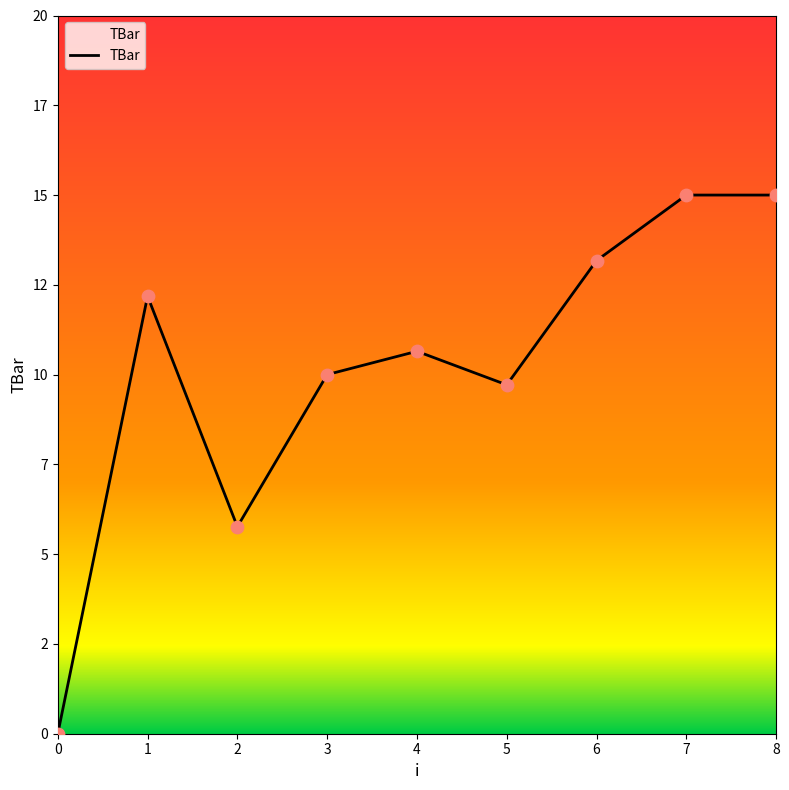

Is this an area chart (filled region under the line)?

Yes